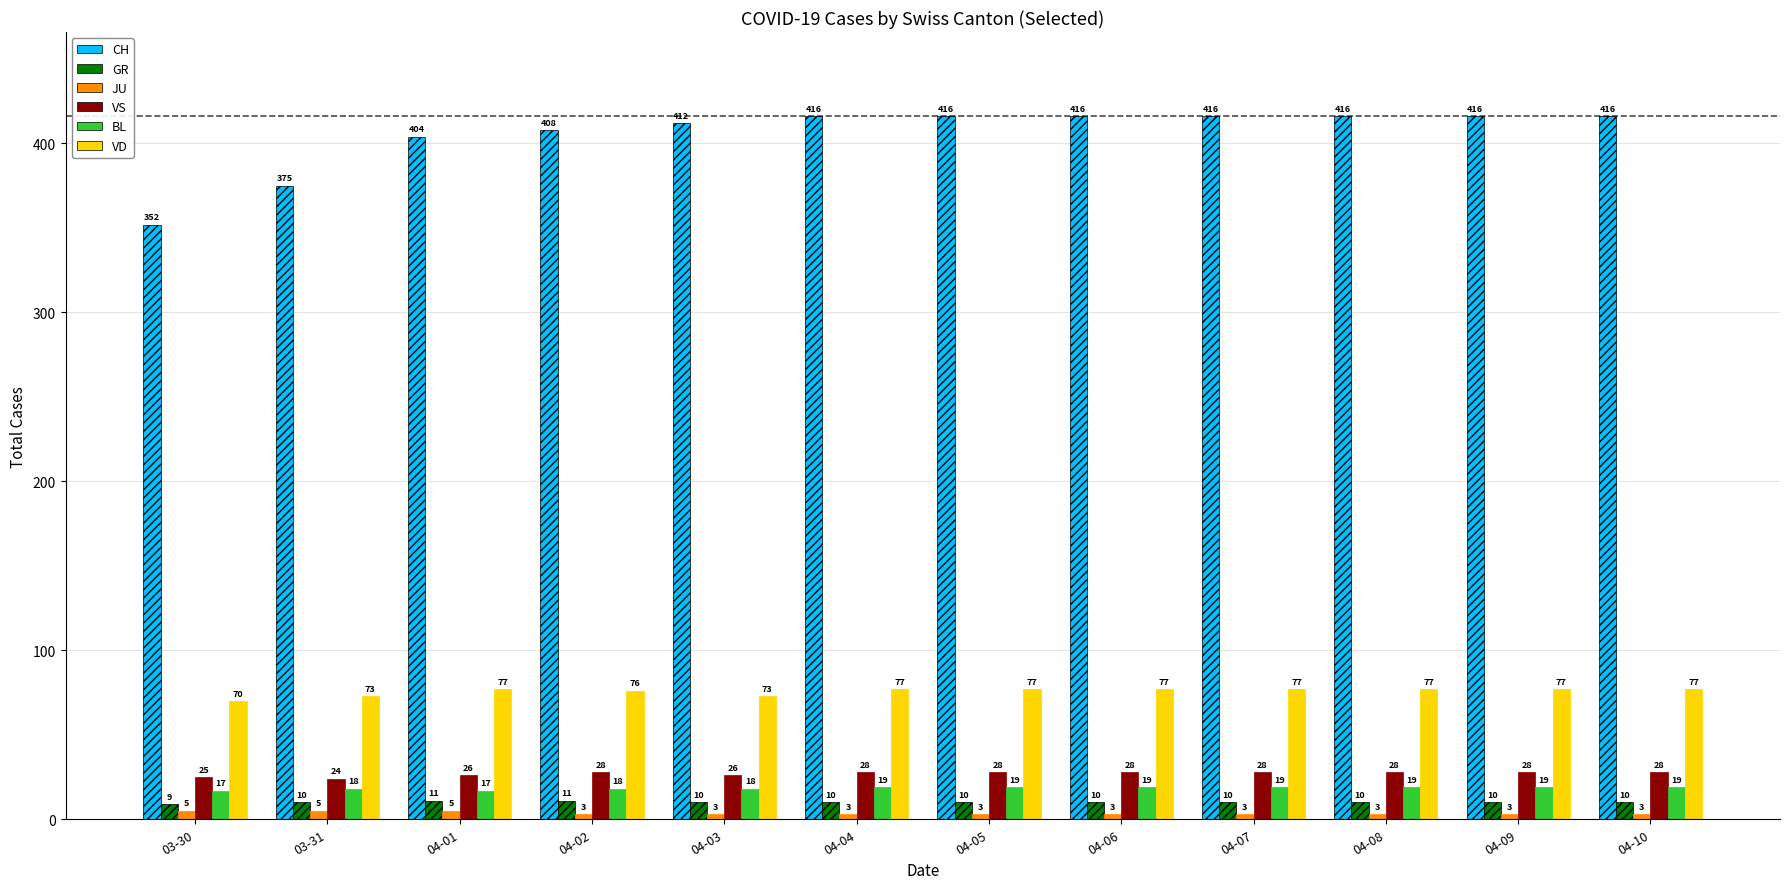

What is the label of the 6th bar from the right?

04-05